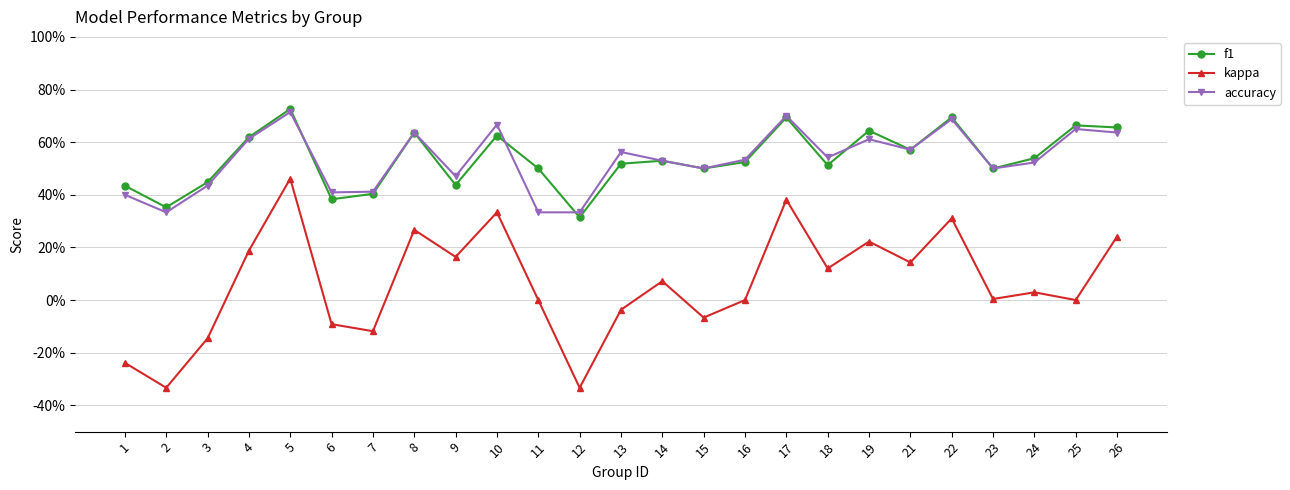

Does the chart have visible grid lines?

Yes